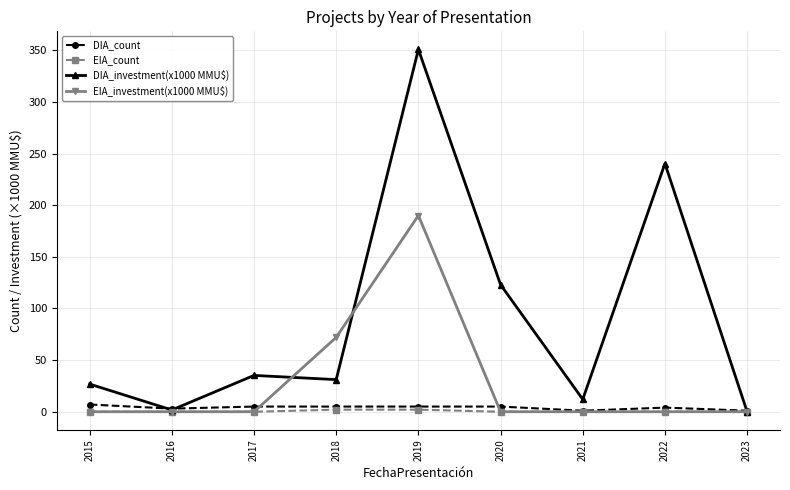

What is the maximum value shown in the chart?

350.8